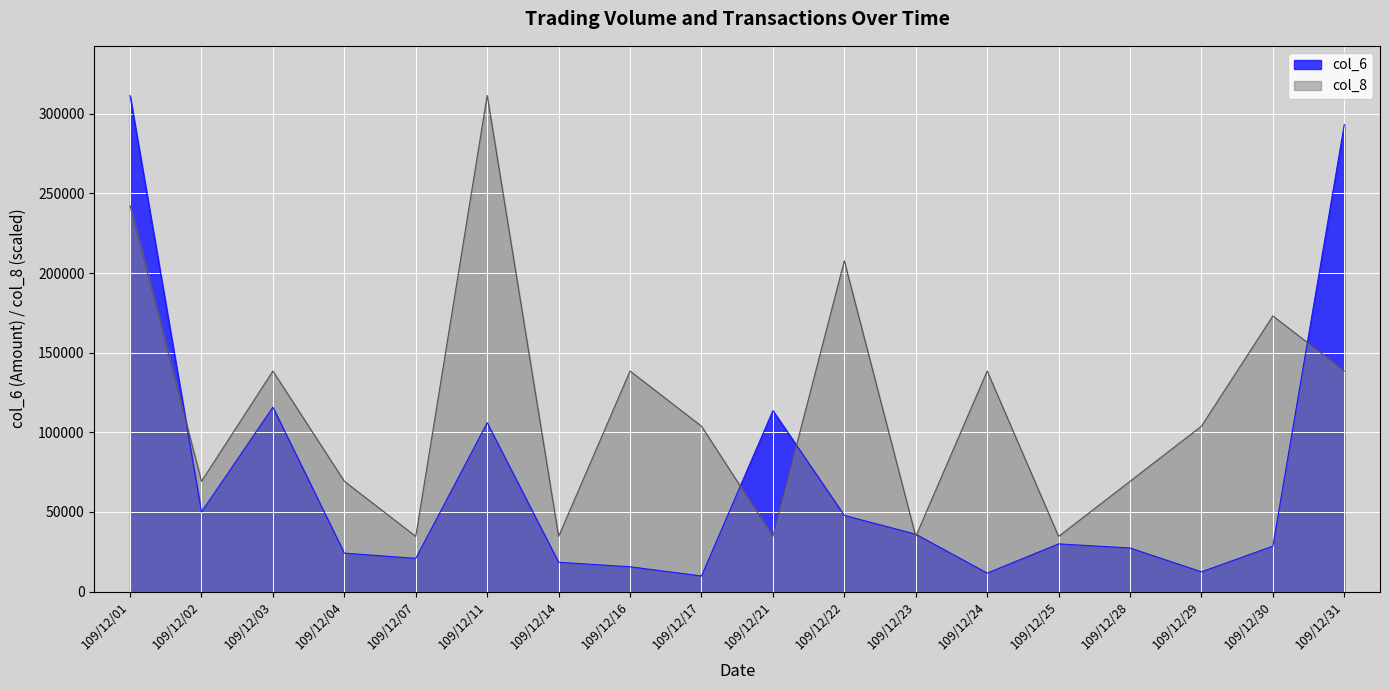

Where is col_8 nearest to the value 173055?

109/12/30